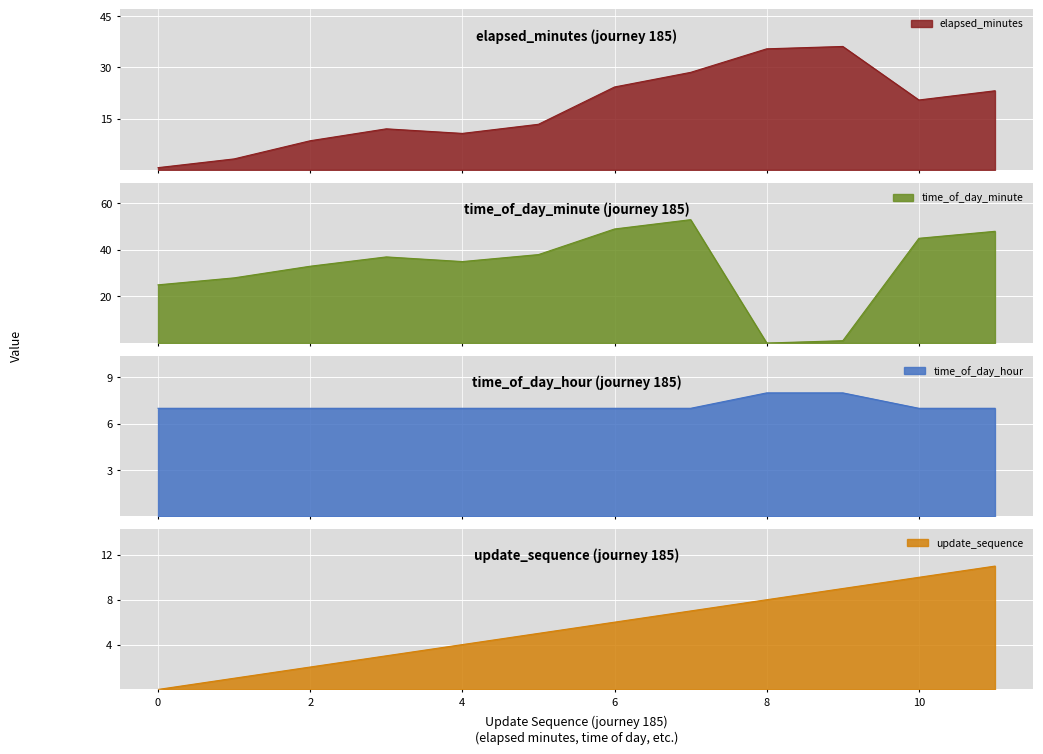

What is the highest value of the elapsed_minutes series?

36.1